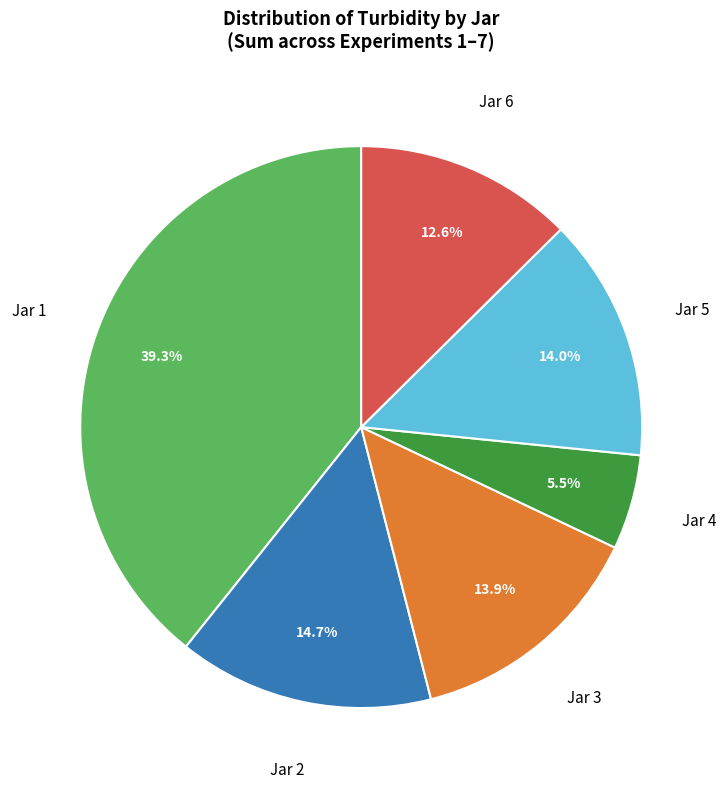

Count the number of slices in the pie.

6